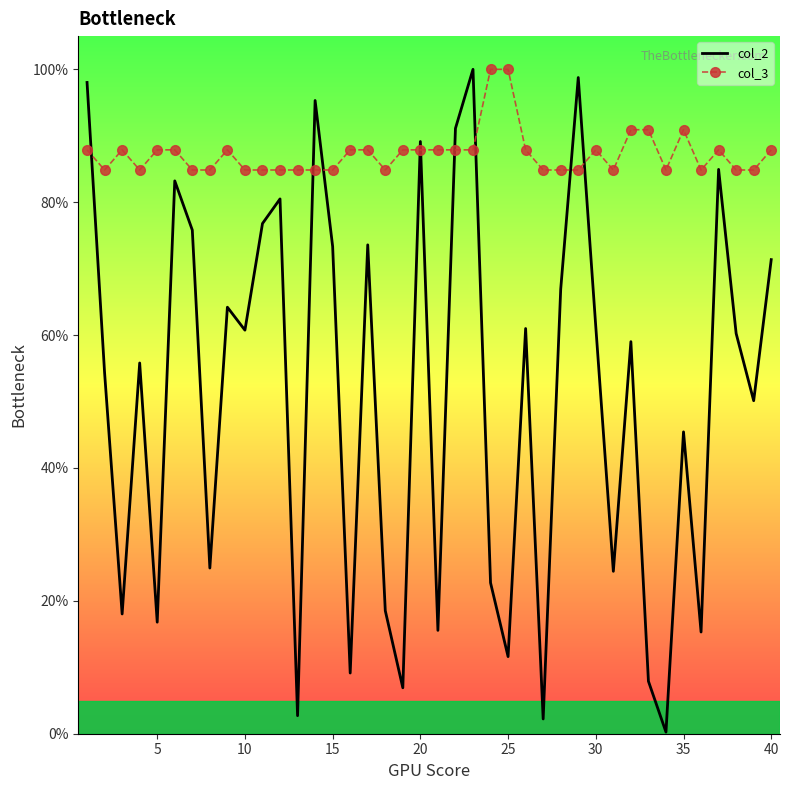

List the series in order of their overall mean, lowest first.

col_2, col_3